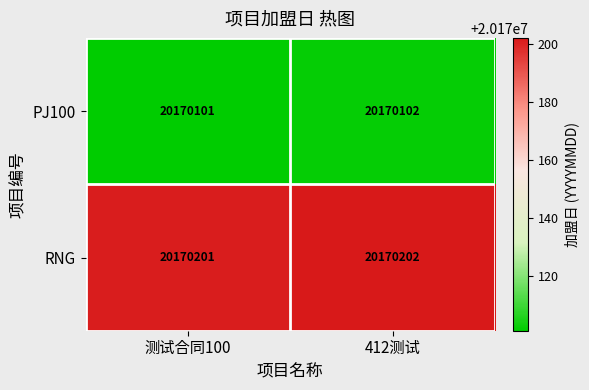

What is the difference between the highest and lowest values at 测试合同100?

100